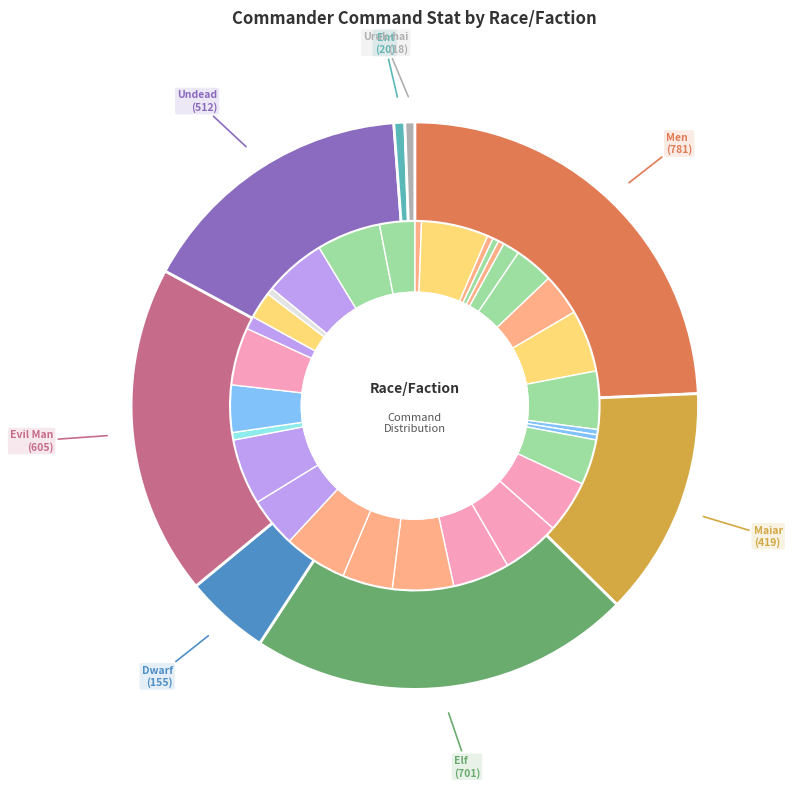

Count the number of slices in the pie.

30